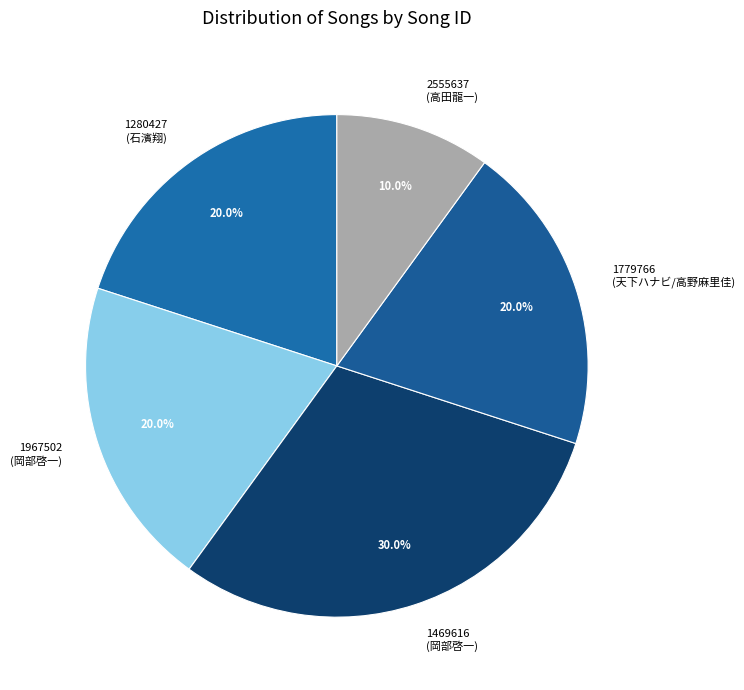

To the nearest percent, what is the combined percentage of 1779766 and 1967502?

40%